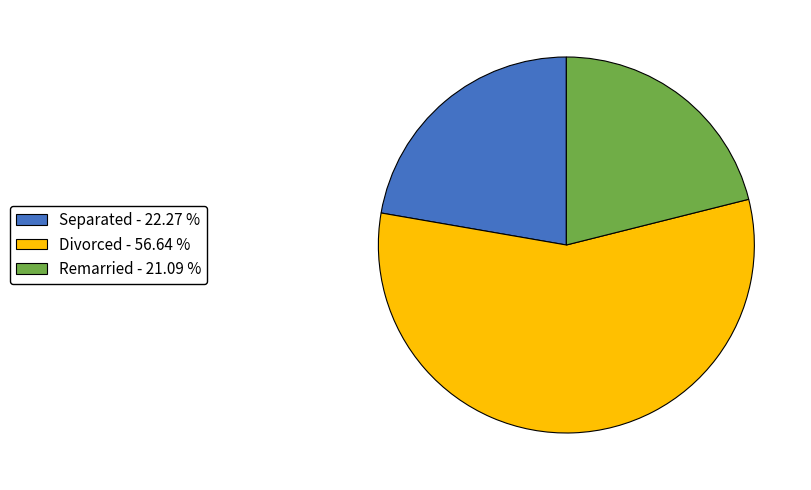

How many slices are in this pie chart?

3